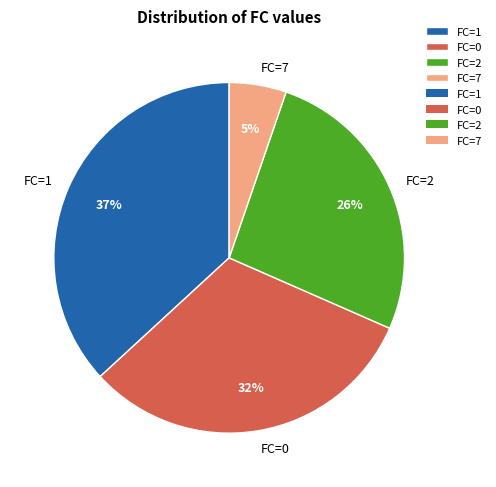

To the nearest percent, what is the combined percentage of FC=0 and FC=2?

58%